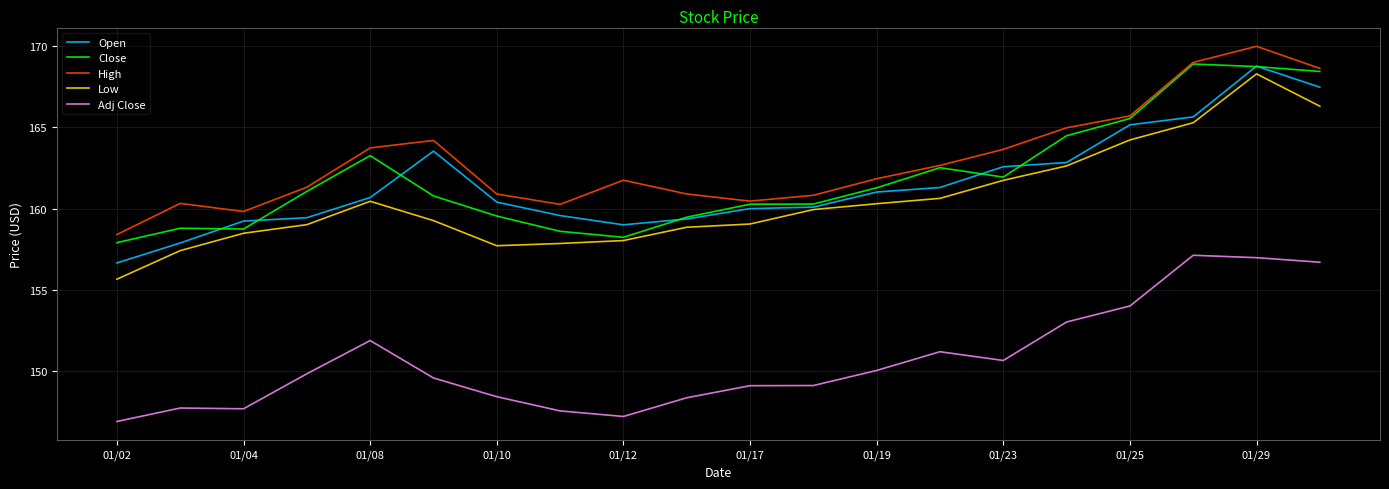

What is the greatest value displayed?

170.0